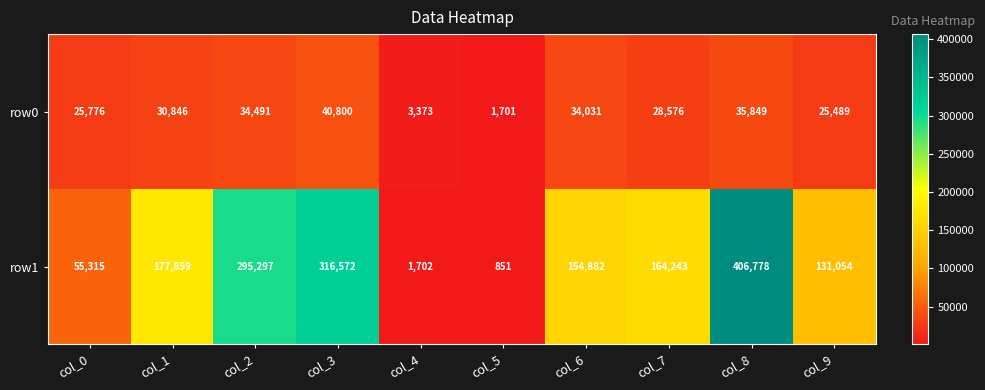

At which category is the sum across all series the highest?

col_8